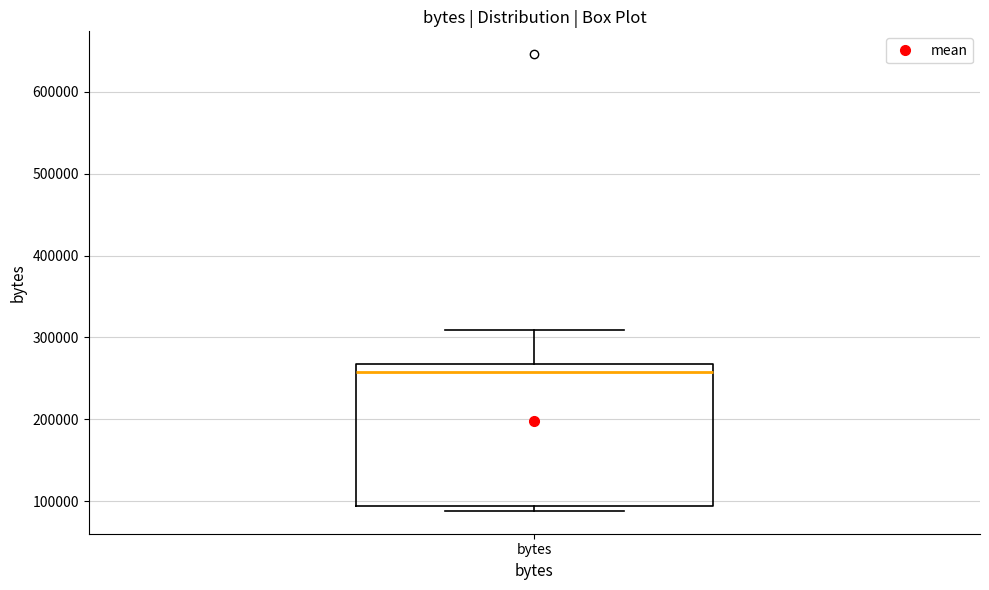

Read this box plot against the y-axis: the position of the median line, the range covered by the box, and the ends of both whiskers. The values are not printed on the chart, so give them approximately, as read against the axis.

median 260000, box 90000 to 270000, whiskers 90000 (just below the box's lower edge) to 310000